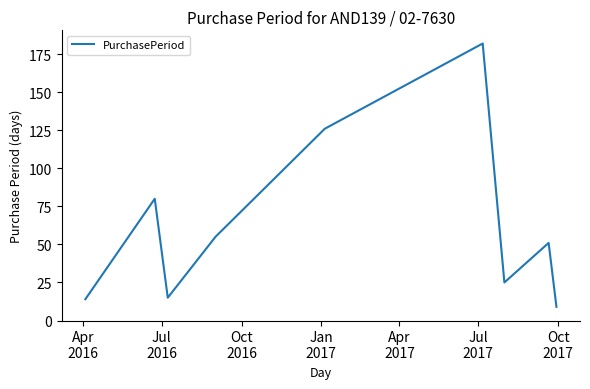

What is the greatest value displayed?

182